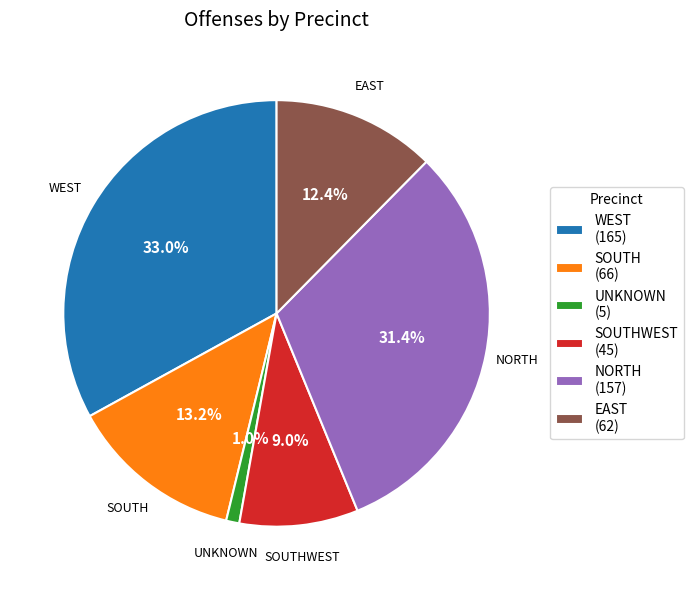

What is the ratio of the value at SOUTH to the value at EAST?

1.1